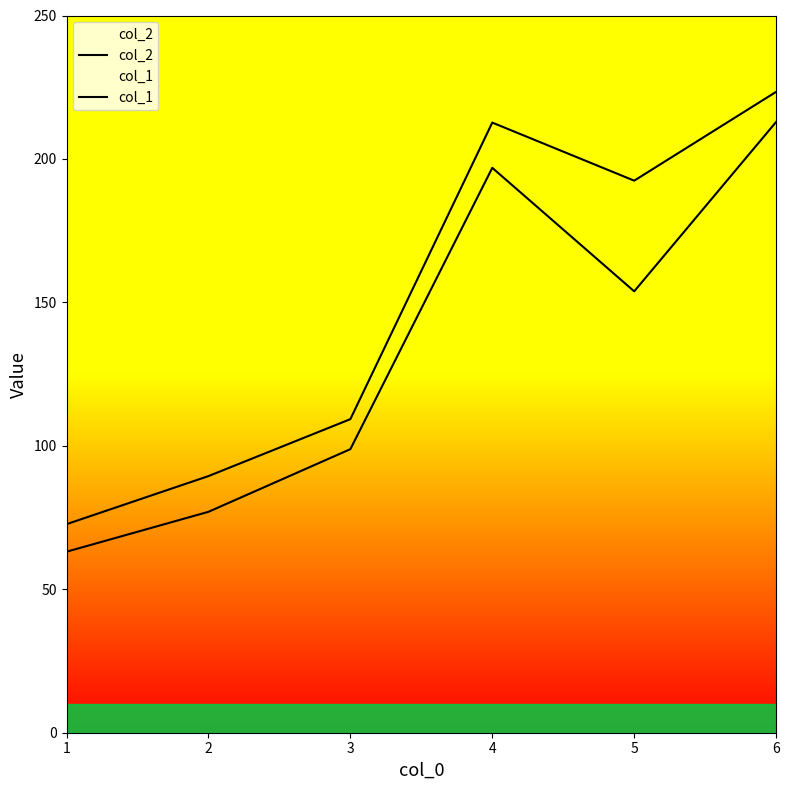

How many categories are shown in the chart?

6